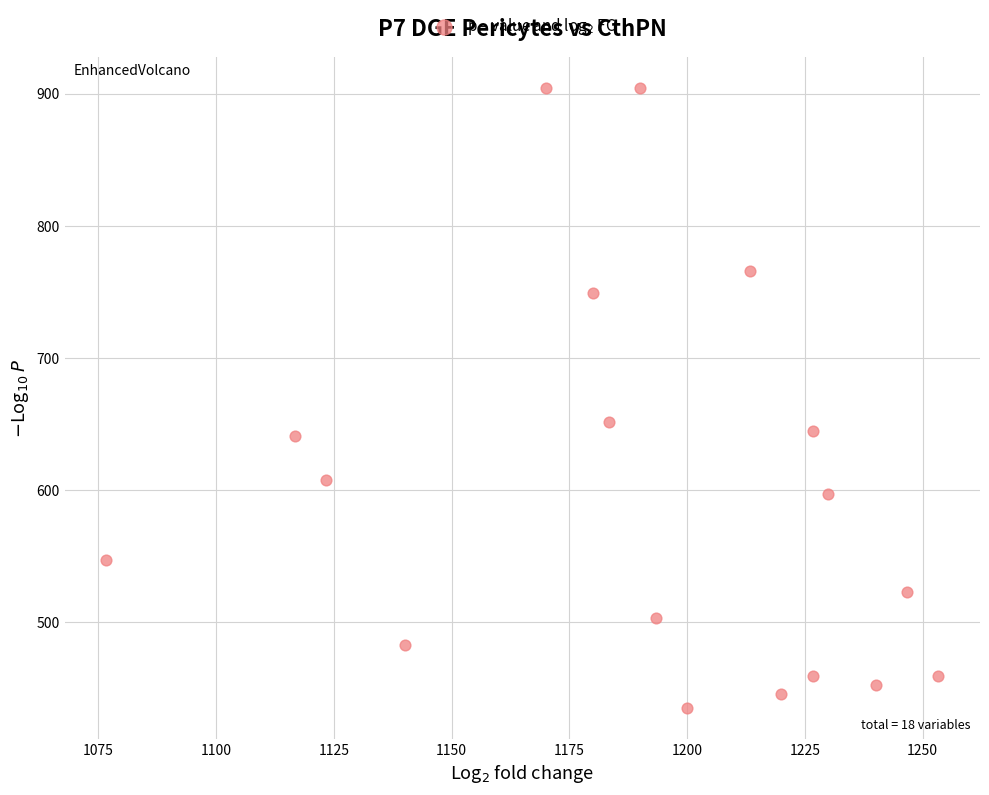

What Y value in the scatter plot is closest to 669?

651.4